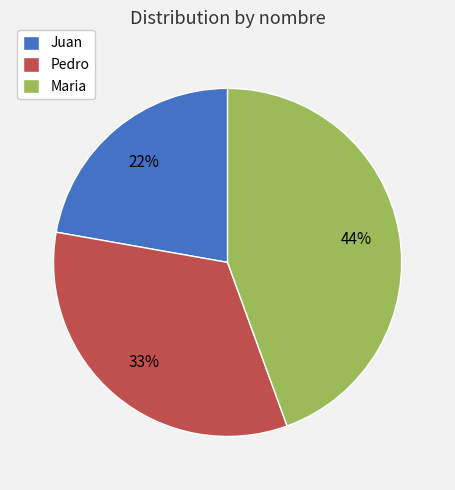

To the nearest percent, what is the average slice percentage?

33%